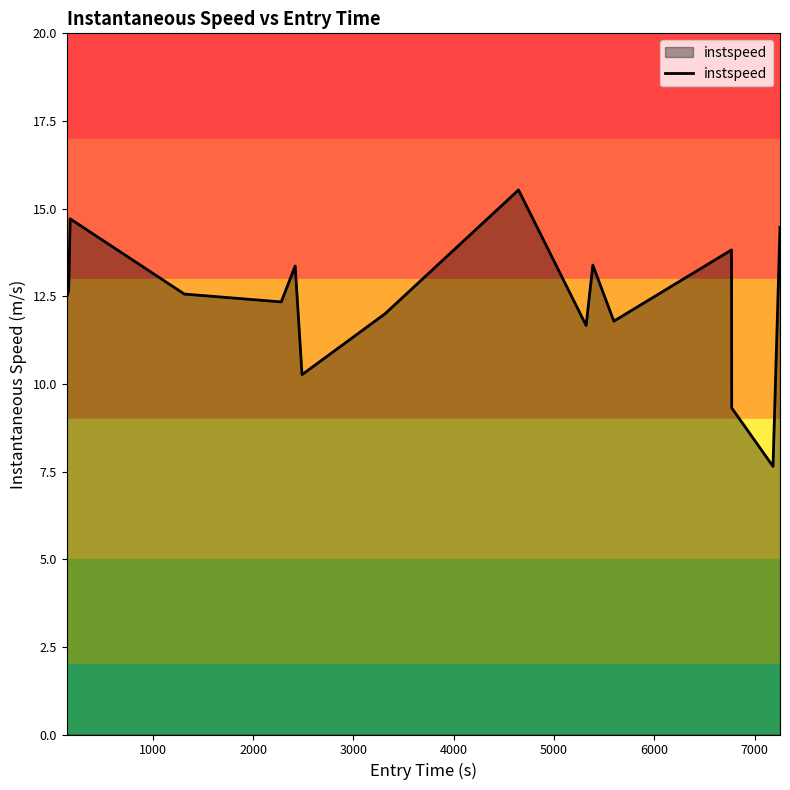

What is the minimum value shown in the chart?

7.6